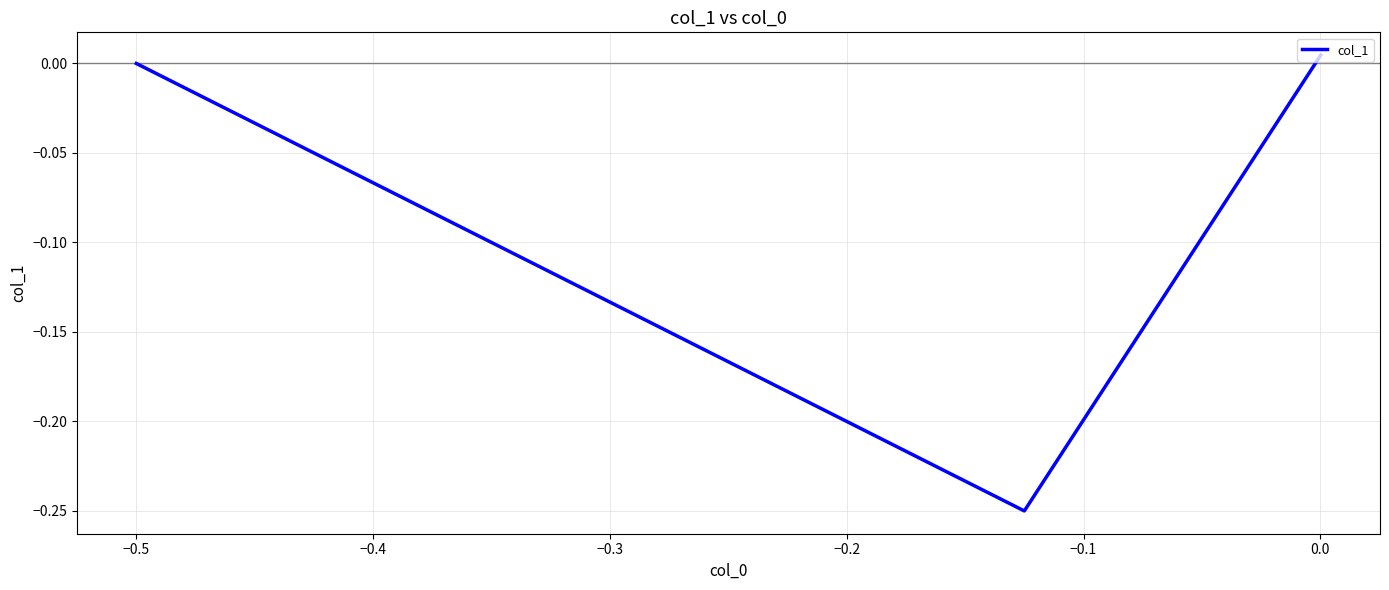

What is the difference between the maximum and minimum values?

0.3